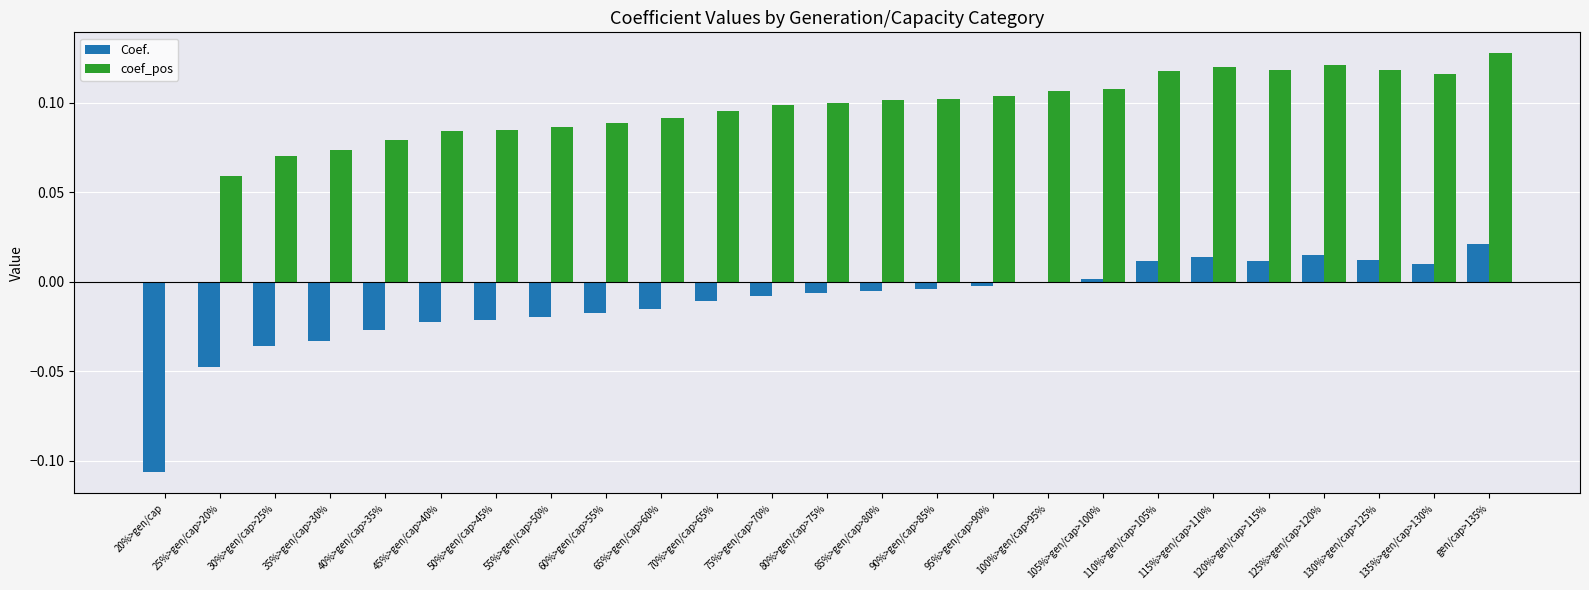

Which category has the highest value across all series?

gen/cap>135%